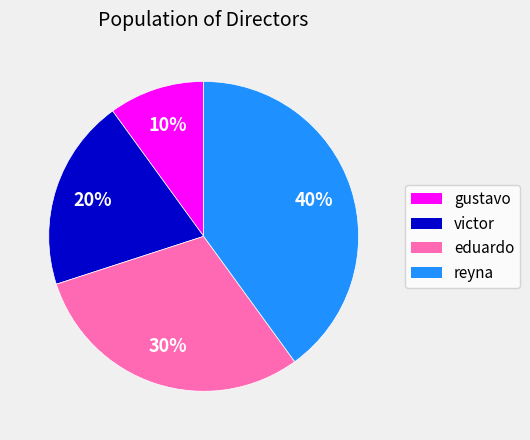

Rank the categories by value from lowest to highest.

gustavo, victor, eduardo, reyna